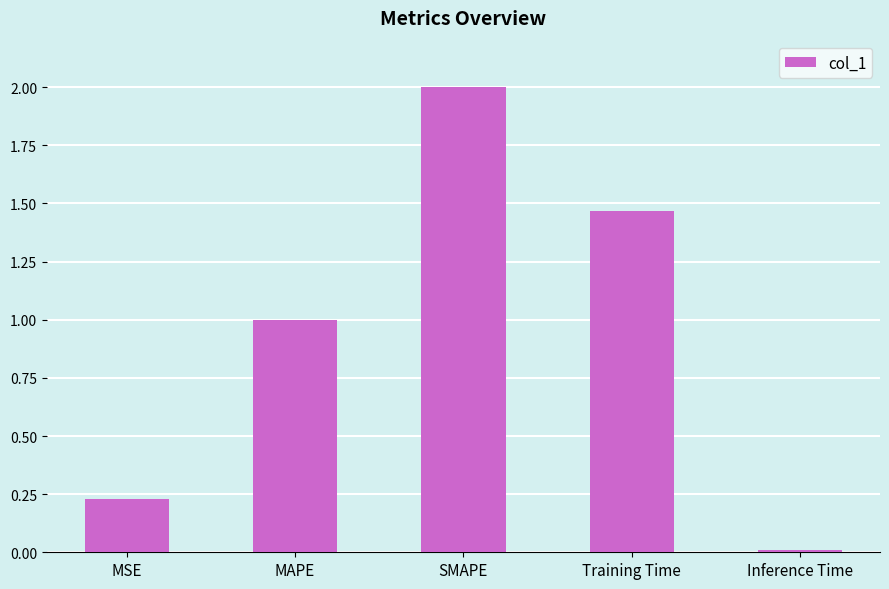

Is it true that the value at Training Time is 2.4?

False